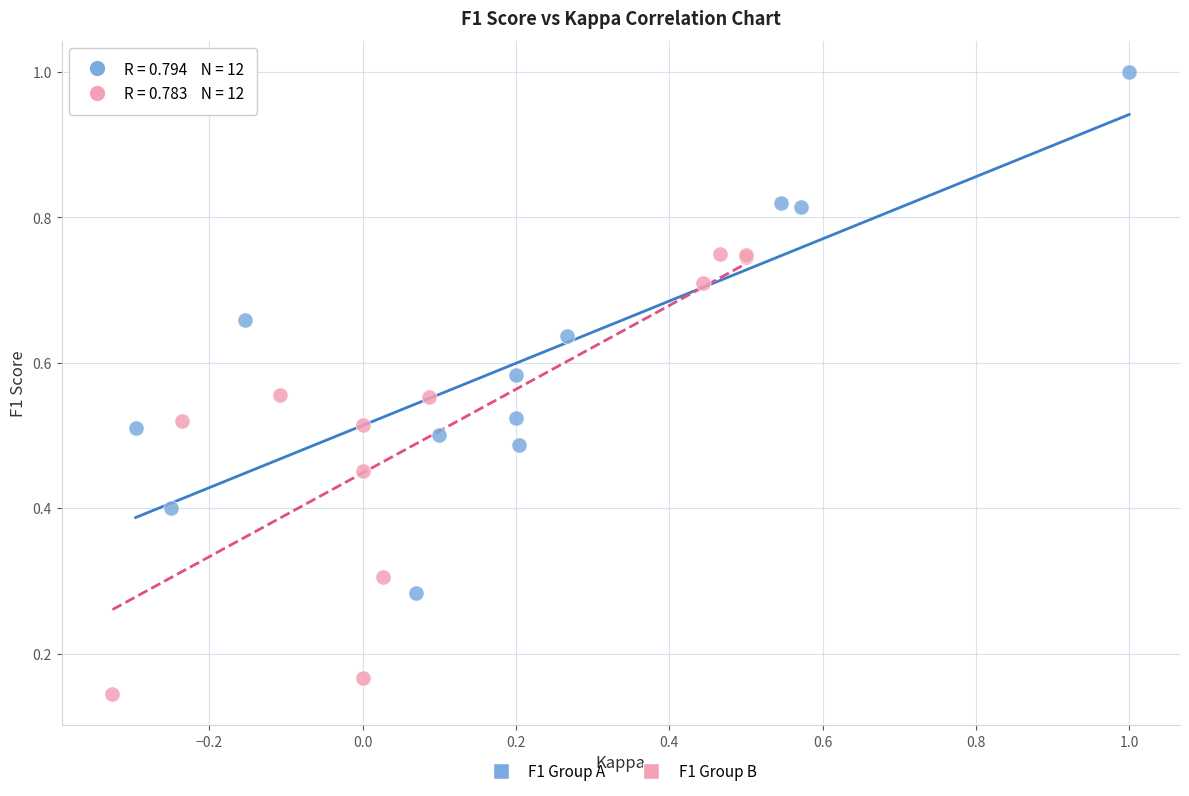

What are all the series names shown in the legend?

F1 Group A, F1 Group B